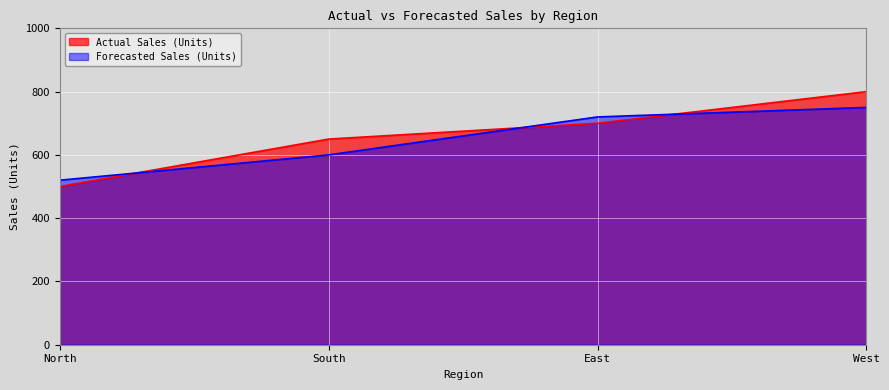

What position from the left is East?

3